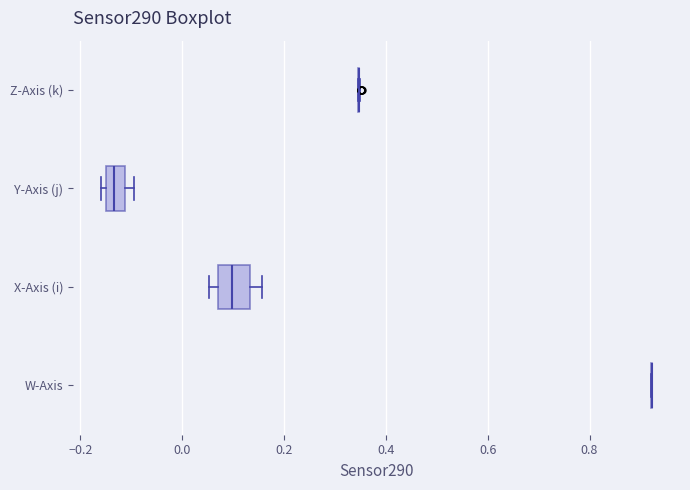

Reading bottom to top, transcribe this box plot: for each box, give where its median line is, the range the box spans, and where its two whiskers end, as read against the x-axis. The values are not printed on the chart, so give them approximately, as read against the axis.

W-Axis: box collapsed to a line at 0.92, whiskers 0.92 to 0.92
X-Axis (i): median 0.10, box 0.06 to 0.14, whiskers 0.06 (just left of the box's left edge) to 0.16
Y-Axis (j): median -0.14, box -0.16 to -0.12, whiskers -0.16 (just left of the box's left edge) to -0.10
Z-Axis (k): box collapsed to a line at 0.34, whiskers 0.34 to 0.34